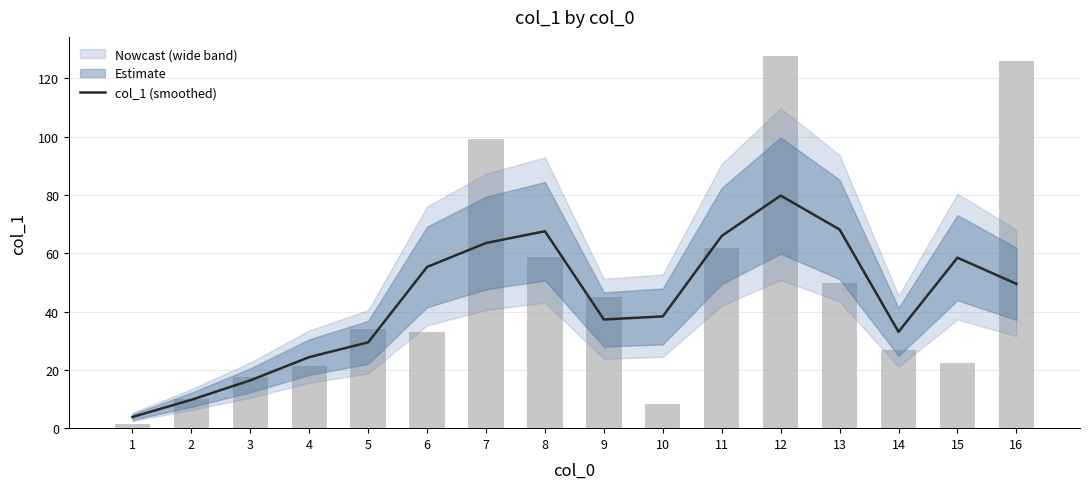

At which category does the chart reach its peak across all series?

12